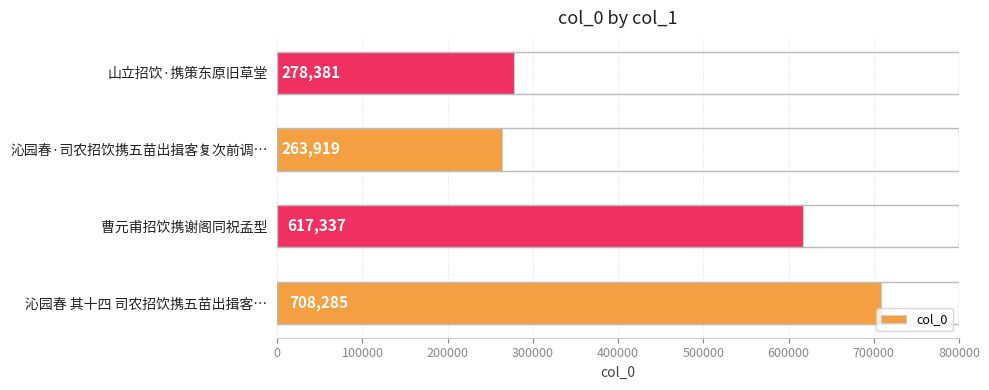

What is the change in value from 沁园春 其十四 司农招饮携五苗出揖客… to 曹元甫招饮携谢阁同祝孟型?

-90948